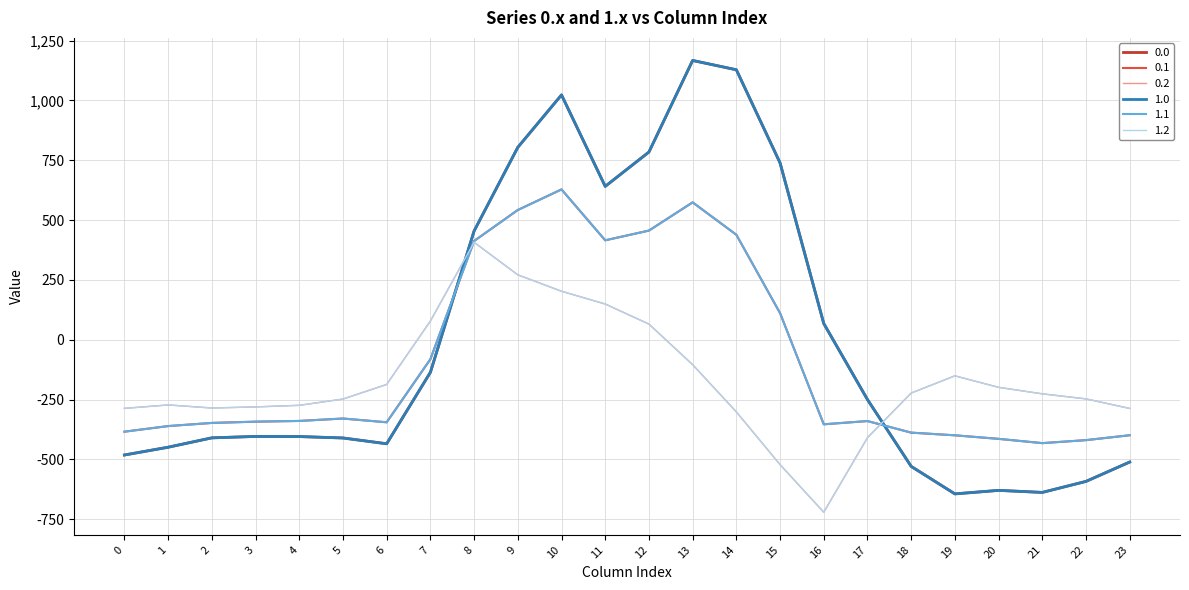

How many lines are shown in the chart?

6